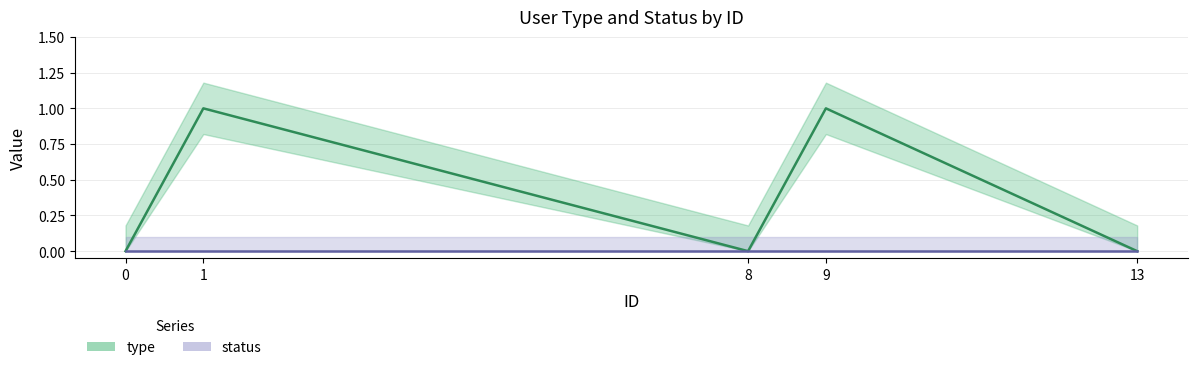

Read the value at 1.

1